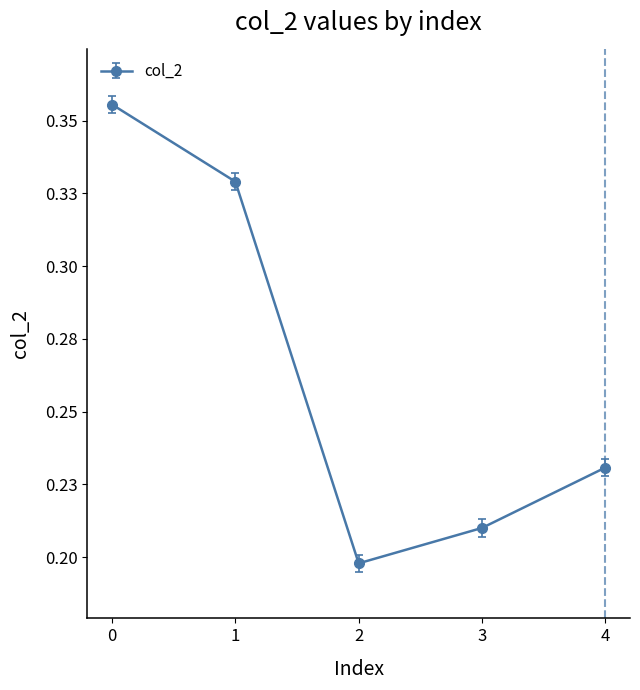

Is this an area chart (filled region under the line)?

No